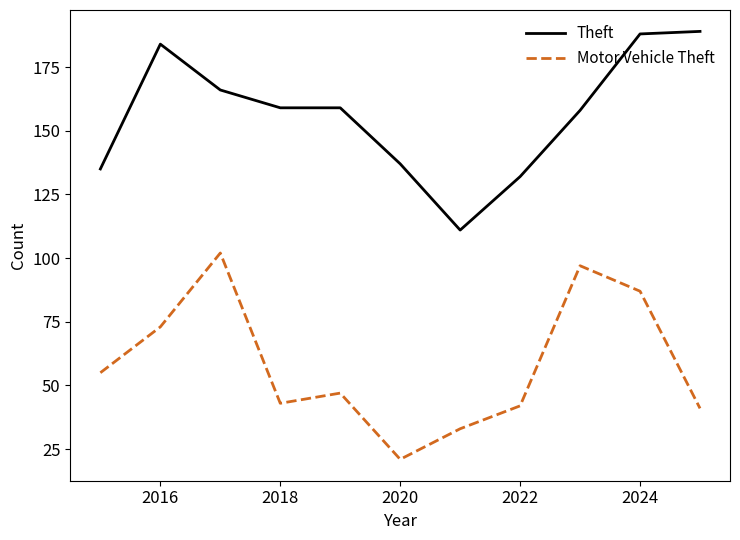

True or false: Theft and Motor Vehicle Theft intersect in this chart.

False